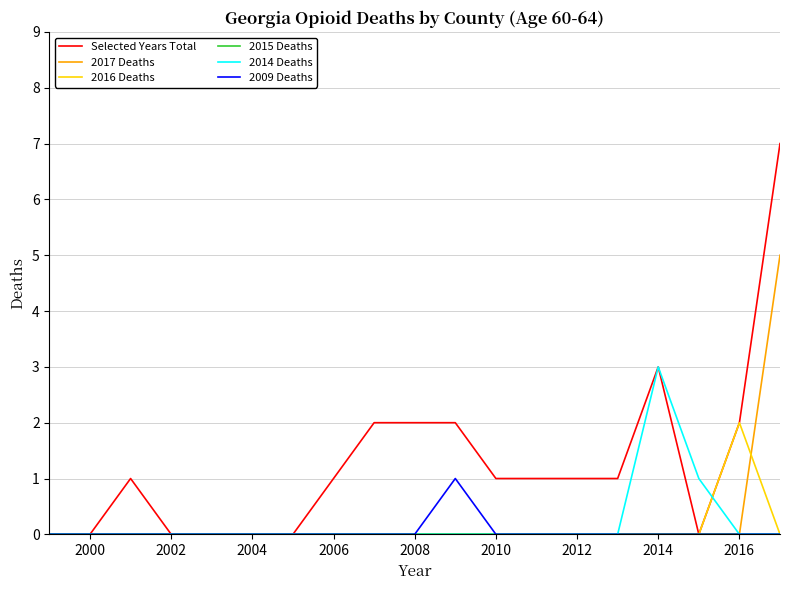

Which series has the widest spread of values?

Selected Years Total